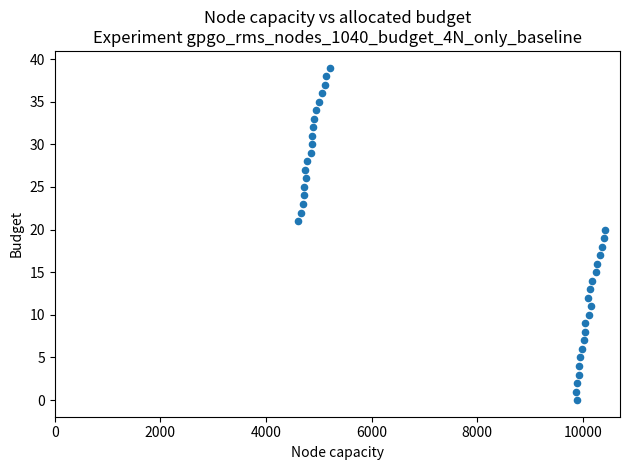

What is the range of Y values (max minus min)?

39